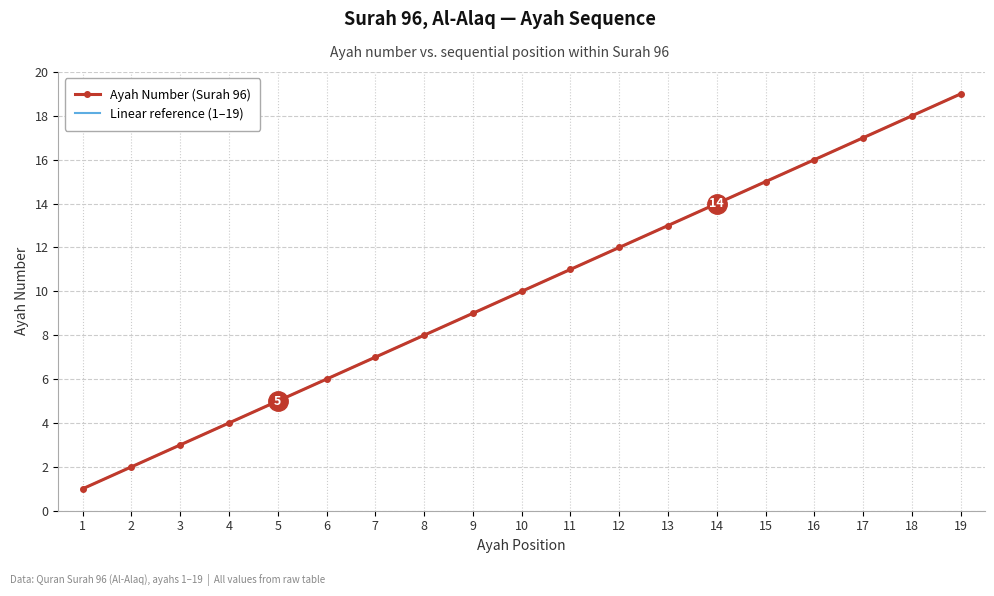

Reading left to right, extract all data points from this chart.

Ayah Number (Surah 96): 1=1	2=2	3=3	4=4	5=5	6=6	7=7	8=8	9=9	10=10	11=11	12=12	13=13	14=14	15=15	16=16	17=17	18=18	19=19
Linear reference (1–19): 1=1	2=2	3=3	4=4	5=5	6=6	7=7	8=8	9=9	10=10	11=11	12=12	13=13	14=14	15=15	16=16	17=17	18=18	19=19